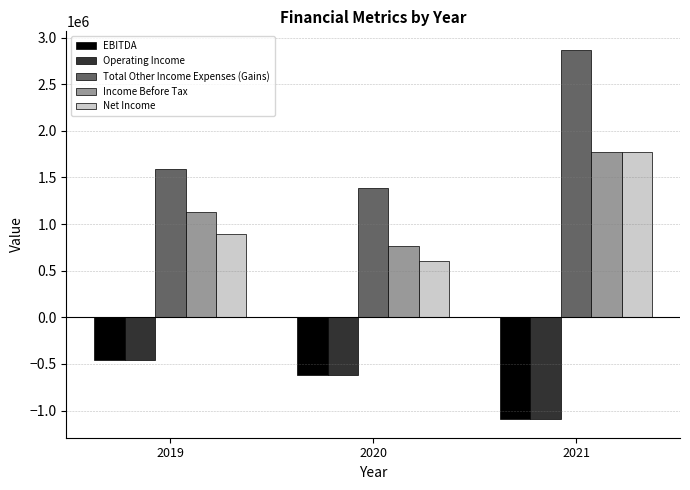

How many values in the EBITDA series are below -614927?

1